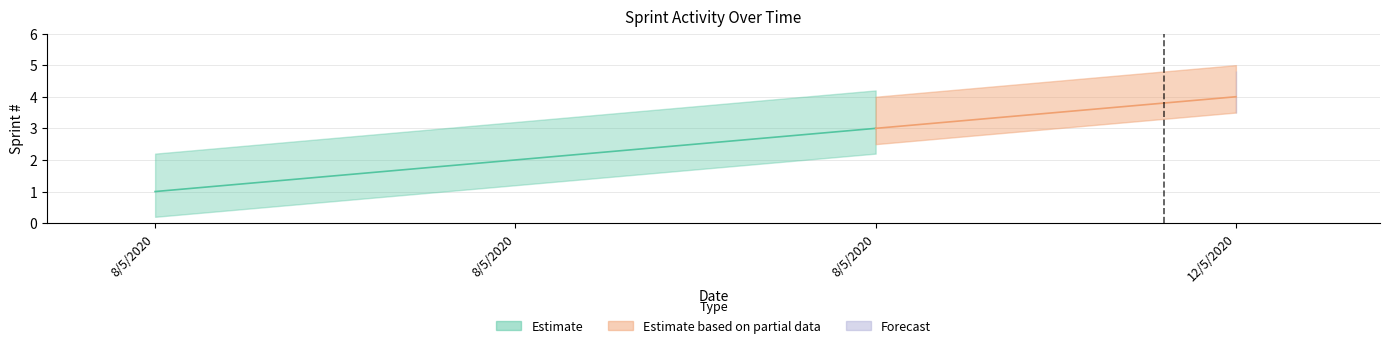

Reading left to right, extract all data points from this chart.

1	2	3	4